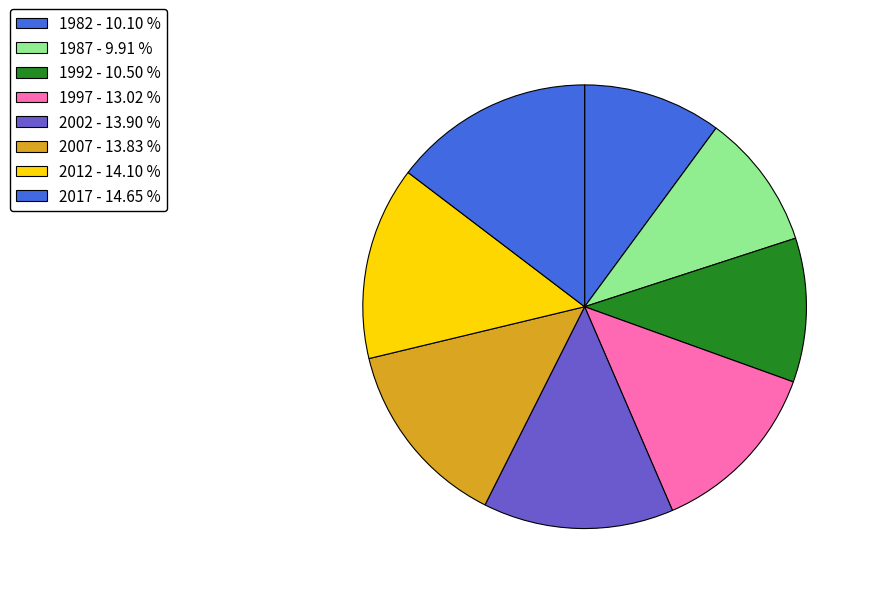

To the nearest percent, what is the combined percentage of 2002 and 2017?

29%